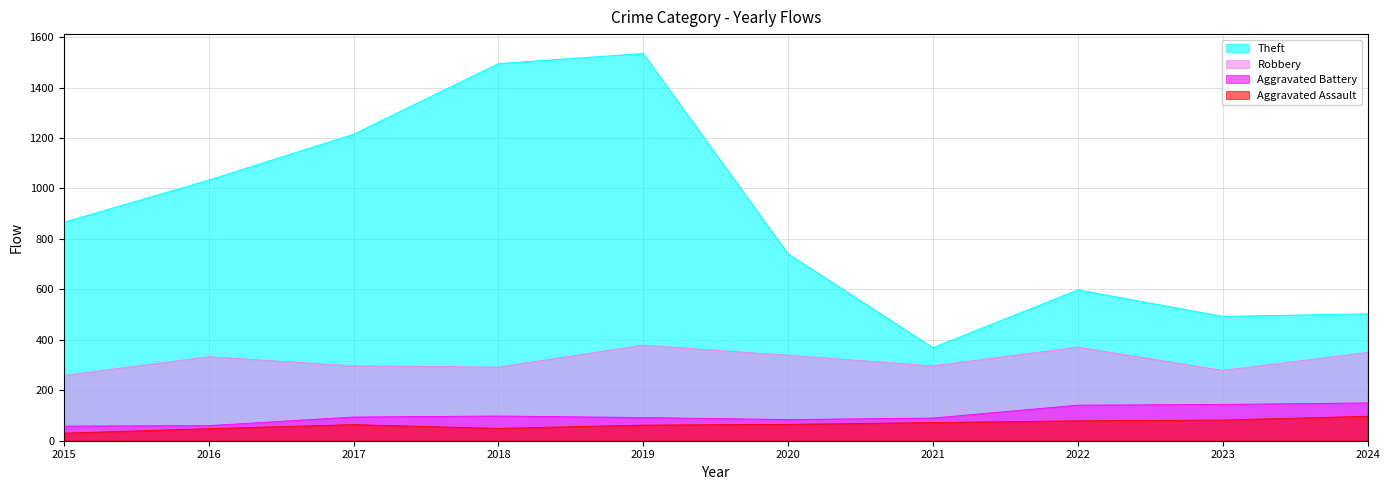

Rank the categories by Robbery value from lowest to highest.

2015, 2023, 2018, 2017, 2021, 2016, 2020, 2024, 2022, 2019